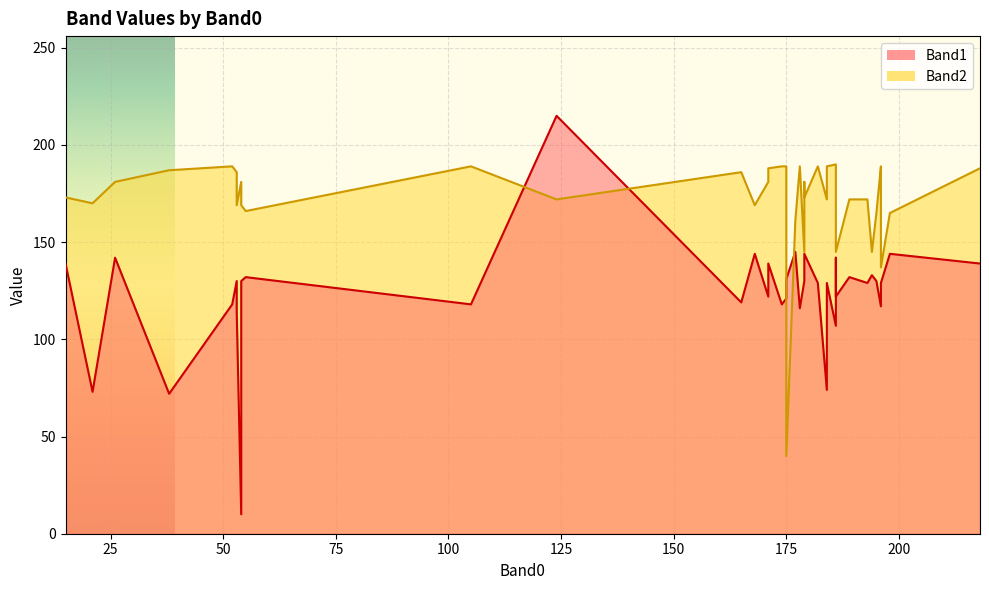

How many lines are shown in the chart?

2